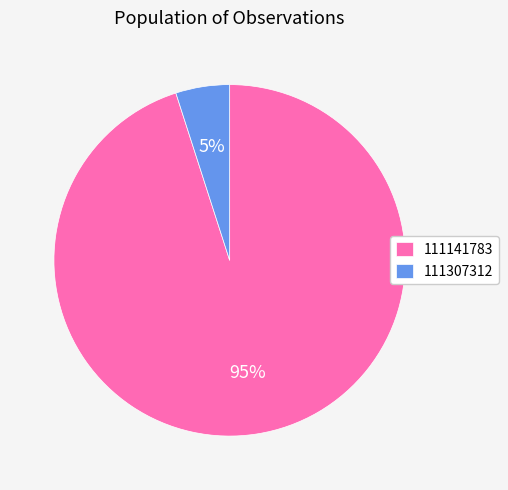

What is the smallest slice in the pie chart?

111307312